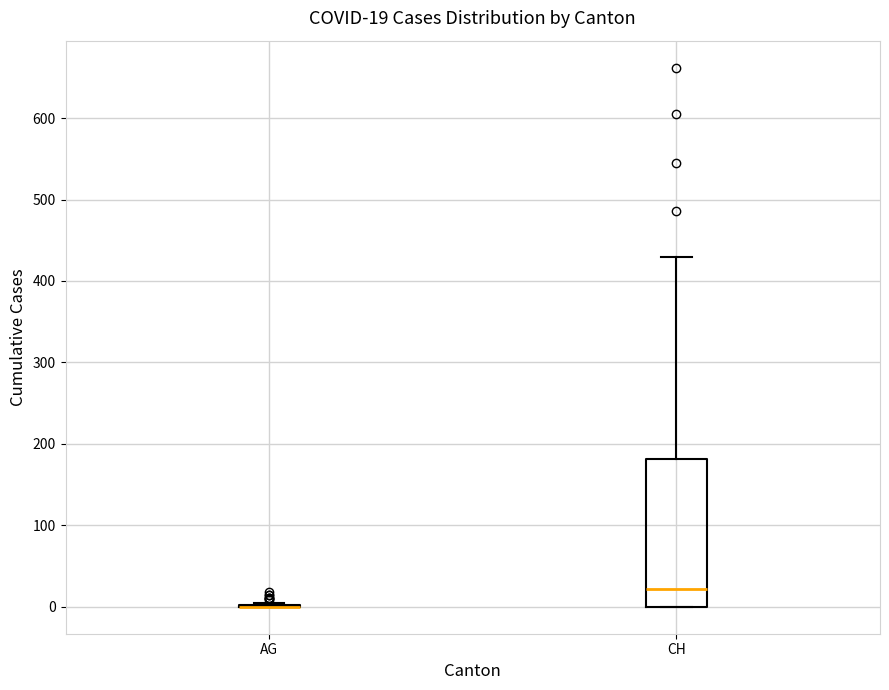

Which box is the tallest, from its lower edge to its upper edge?

CH